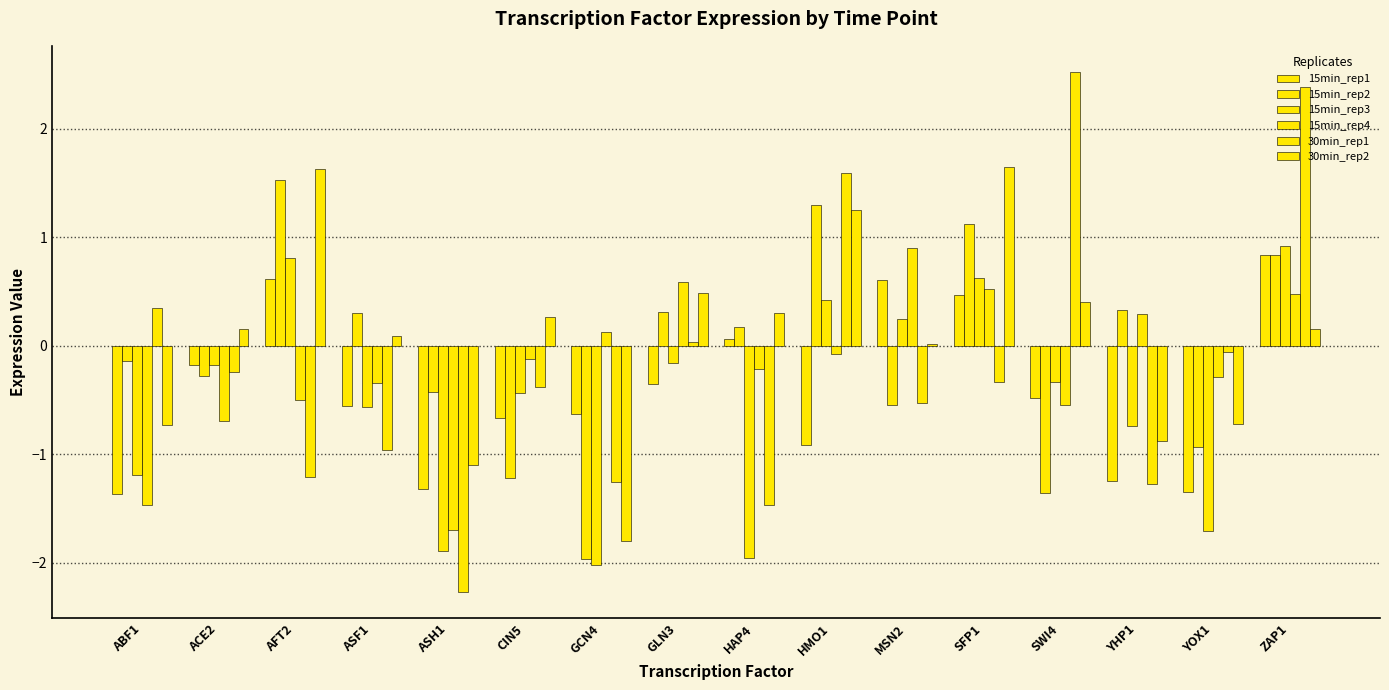

What is the difference between the highest and lowest values at ASH1?

1.8